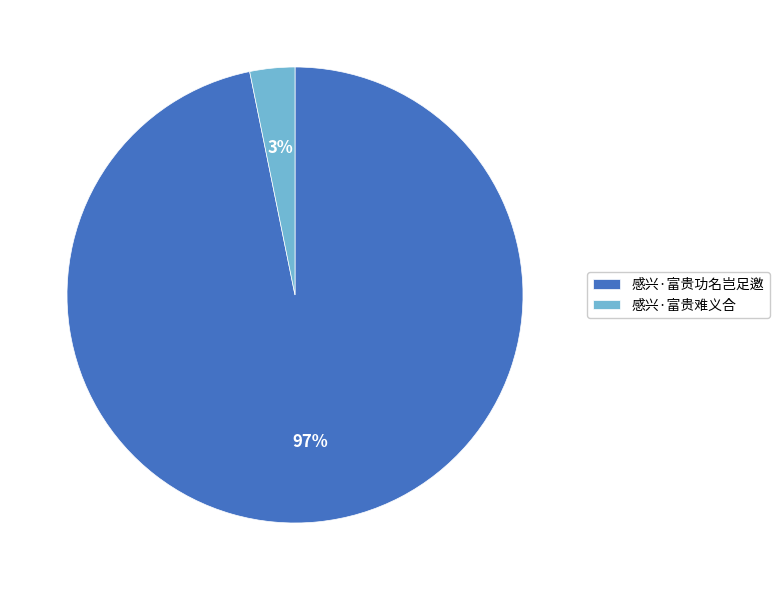

Which category has the biggest portion of the pie?

感兴·富贵功名岂足邀